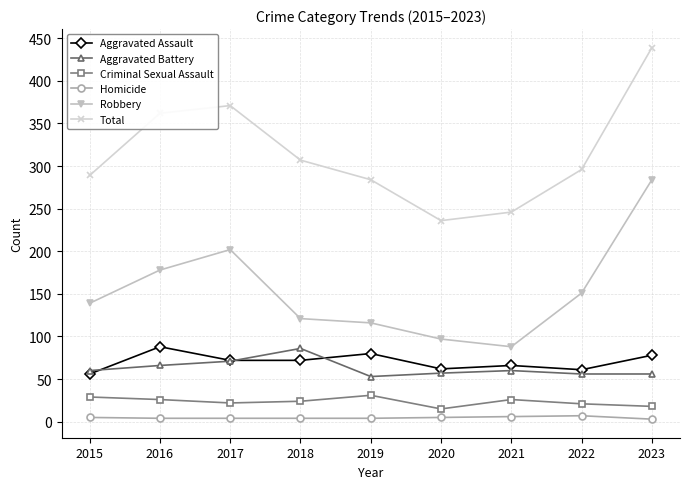

True or false: Total and Aggravated Assault intersect in this chart.

False